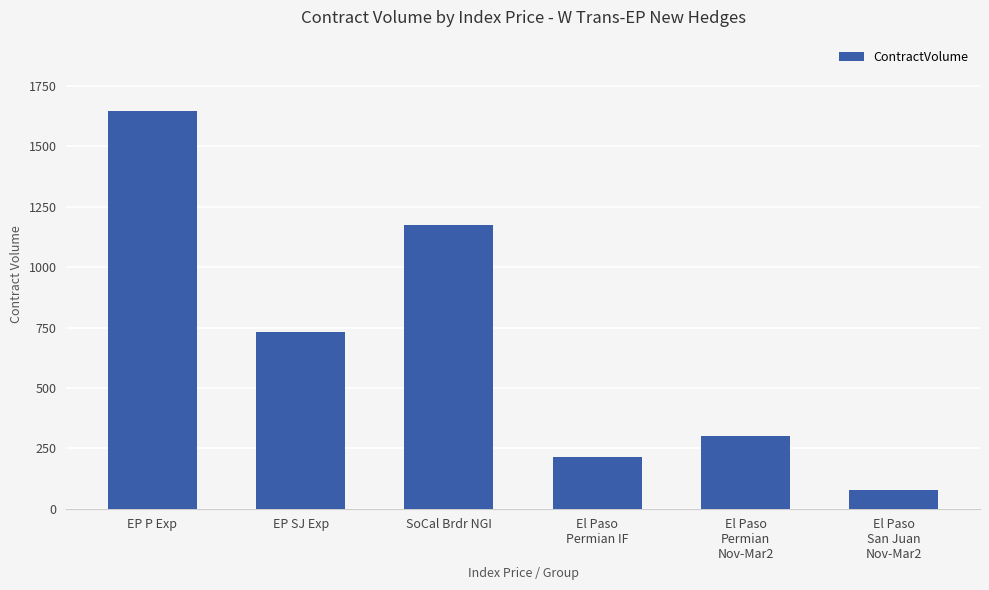

Rank the categories by value from highest to lowest.

EP P Exp, SoCal Brdr NGI, EP SJ Exp, El Paso
Permian
Nov-Mar2, El Paso
Permian IF, El Paso
San Juan
Nov-Mar2